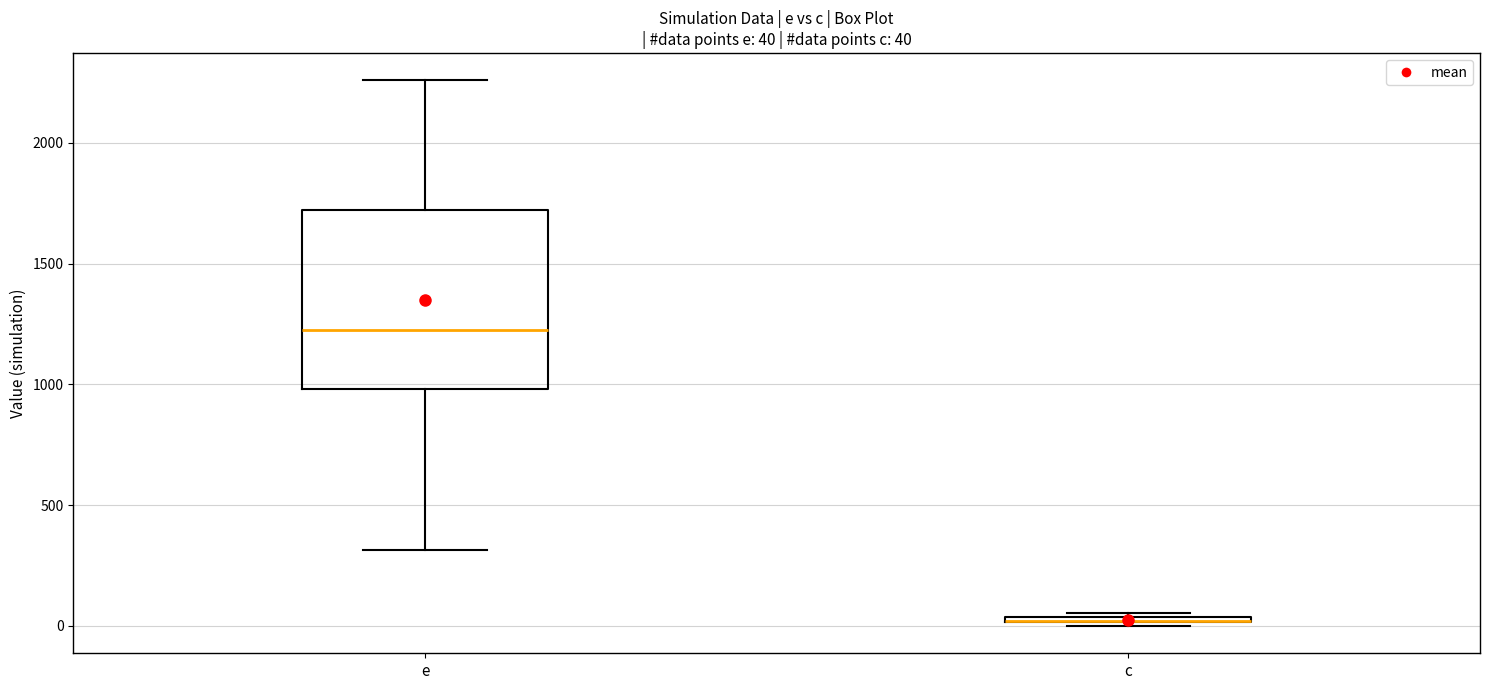

Comparing the boxes themselves (not the whiskers), which one is the tallest?

e